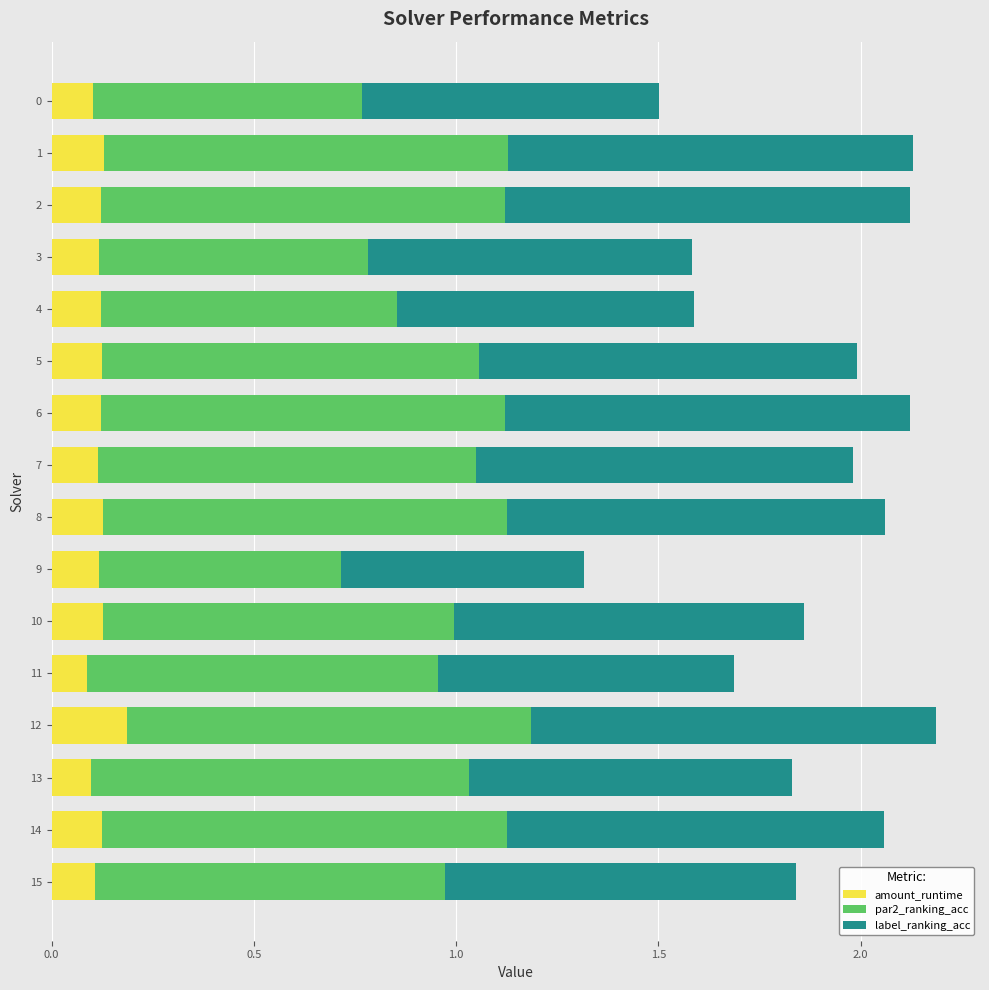

What is the total value across all series at 3?

1.6